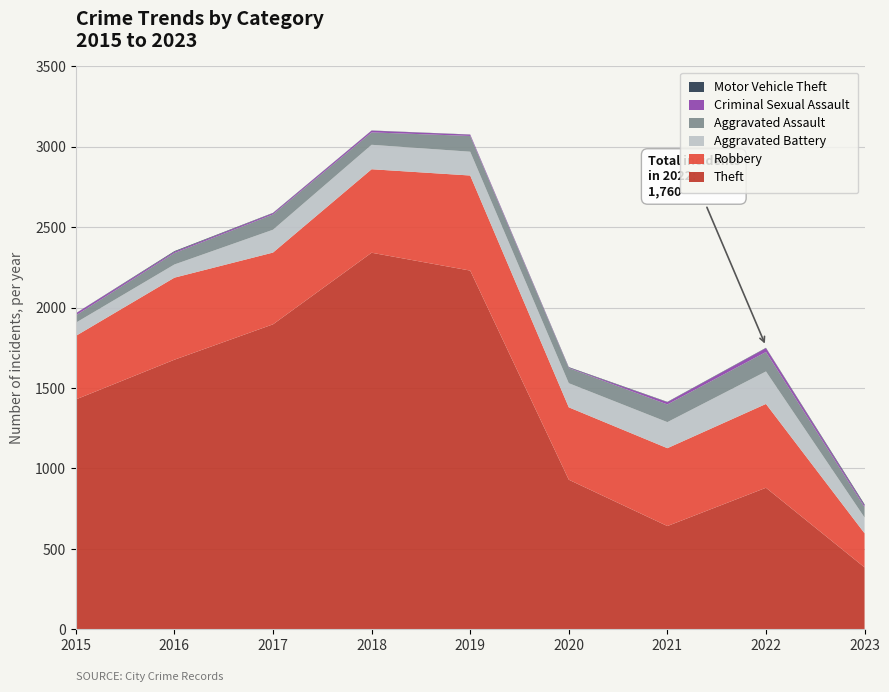

Reading left to right, what are all the values shown in this chart?

Theft: 2015=1429	2016=1676	2017=1896	2018=2341	2019=2230	2020=930	2021=642	2022=880	2023=385
Robbery: 2015=395	2016=510	2017=446	2018=519	2019=591	2020=450	2021=484	2022=521	2023=212
Aggravated Battery: 2015=82	2016=82	2017=142	2018=152	2019=148	2020=150	2021=162	2022=202	2023=98
Aggravated Assault: 2015=46	2016=71	2017=95	2018=77	2019=98	2020=94	2021=110	2022=121	2023=65
Criminal Sexual Assault: 2015=12	2016=8	2017=8	2018=11	2019=8	2020=3	2021=14	2022=24	2023=11
Motor Vehicle Theft: 2015=1	2016=4	2017=2	2018=1	2019=1	2020=3	2021=2	2022=2	2023=6